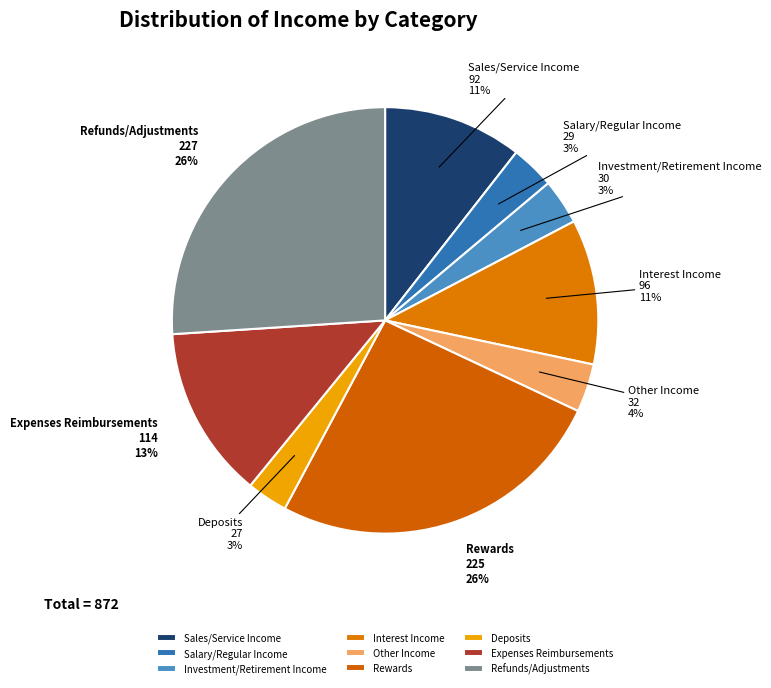

Count the number of slices in the pie.

9